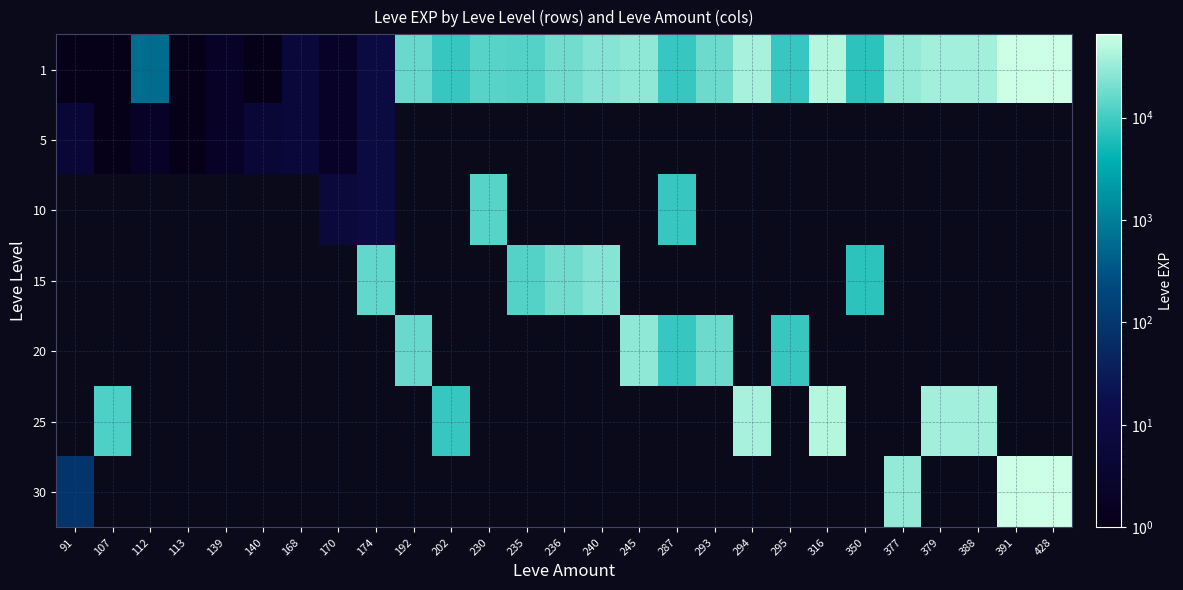

Rank the series at 174 from lowest to highest value.

1, 5, 10, 15, 20, 25, 30